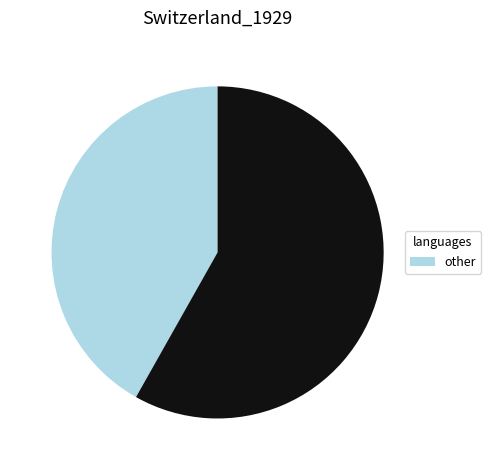

Count the number of slices in the pie.

2